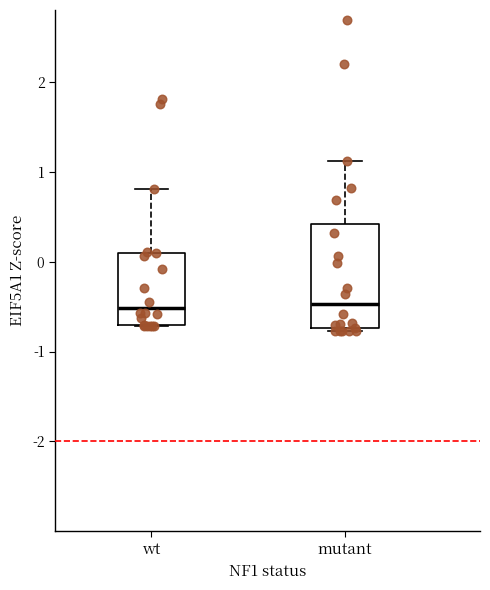

Comparing the boxes themselves (not the whiskers), which one is the tallest?

mutant